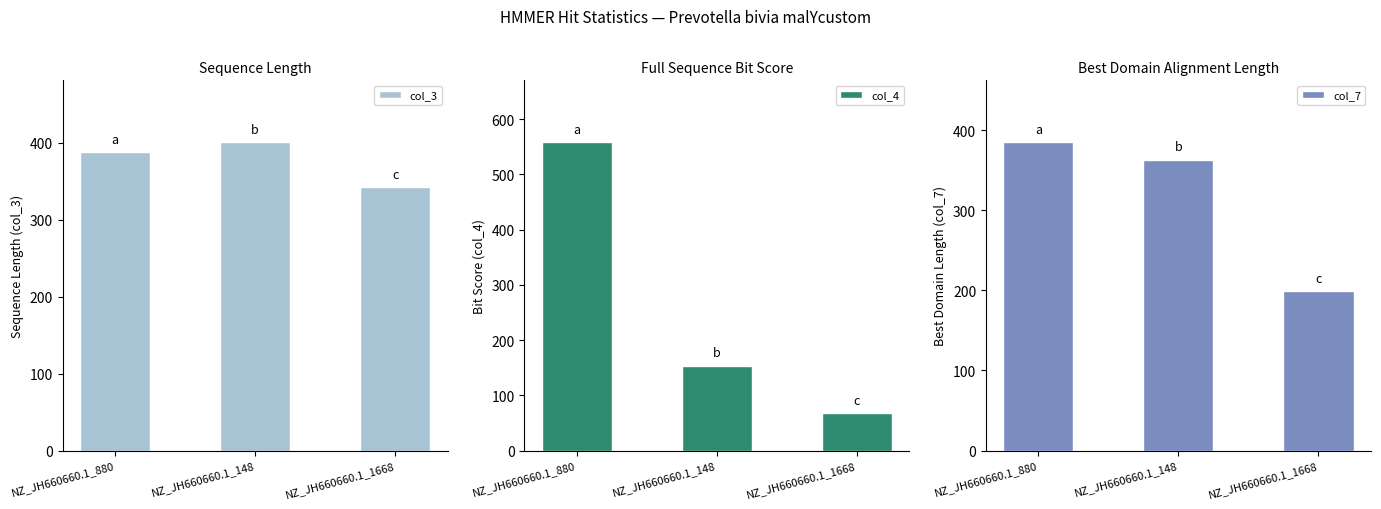

Are the bars horizontal?

No